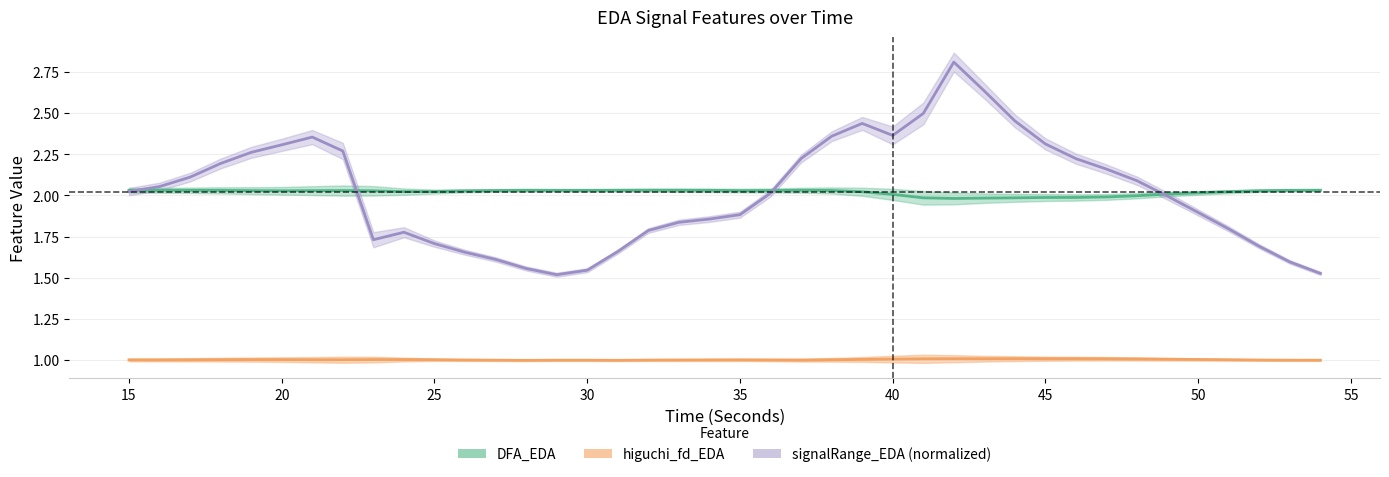

What is the sum of the higuchi_fd_EDA values at 26 and 43?

2.0